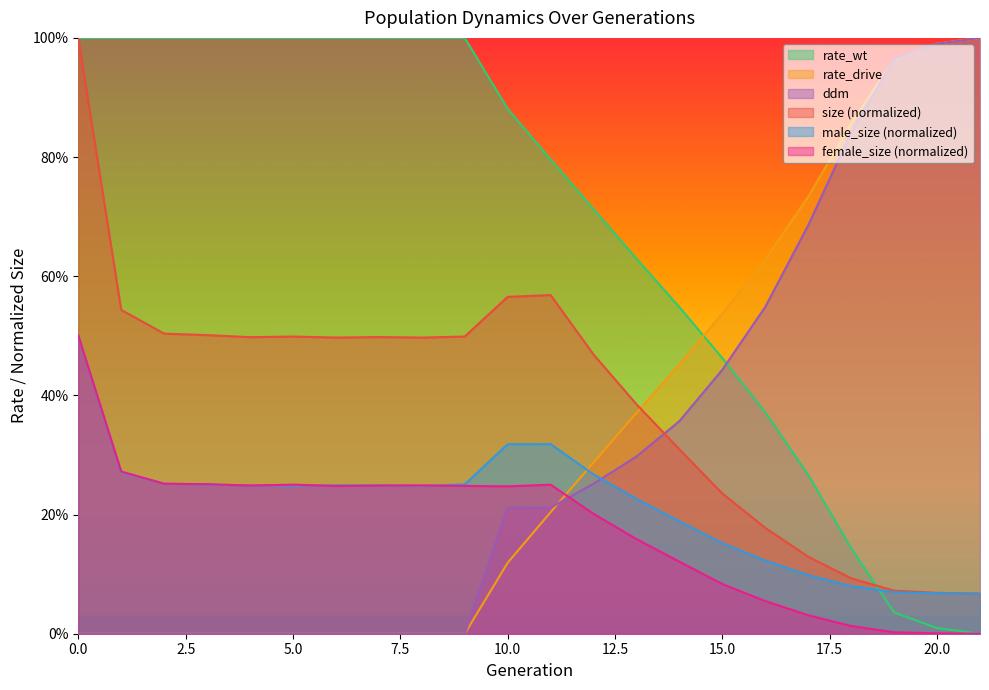

After their last crossing, which series has the higher values: rate_drive or ddm?

rate_drive